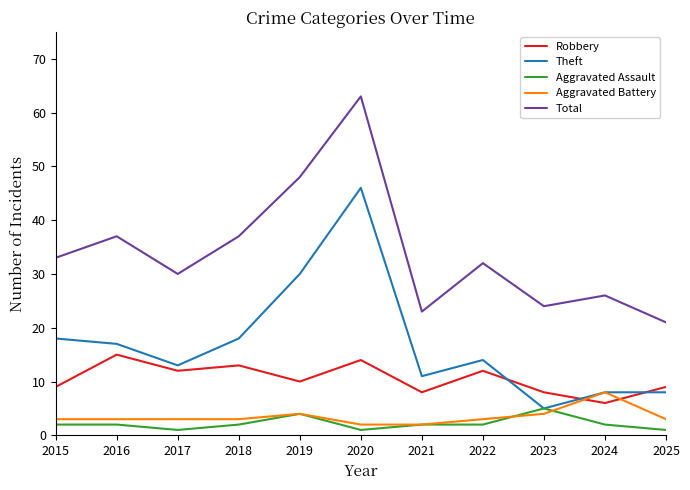

True or false: Aggravated Assault and Total cross at least once.

False